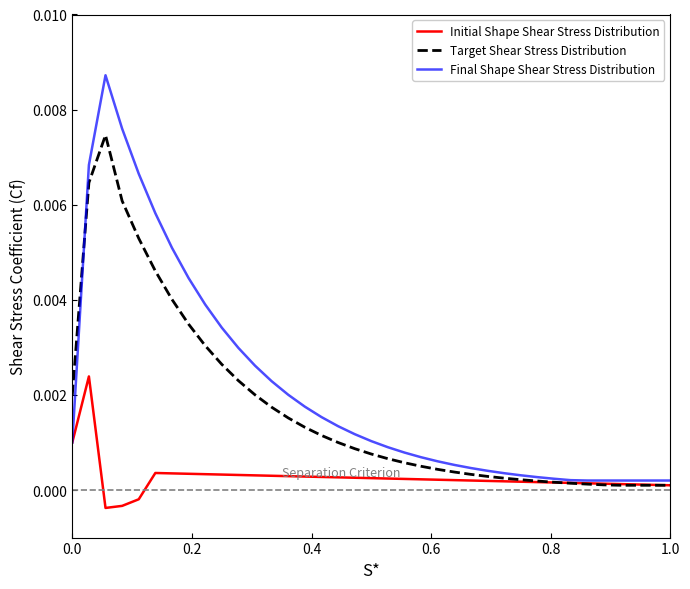

After their last crossing, which series has the higher values: Final Shape Shear Stress Distribution or Target Shear Stress Distribution?

Final Shape Shear Stress Distribution